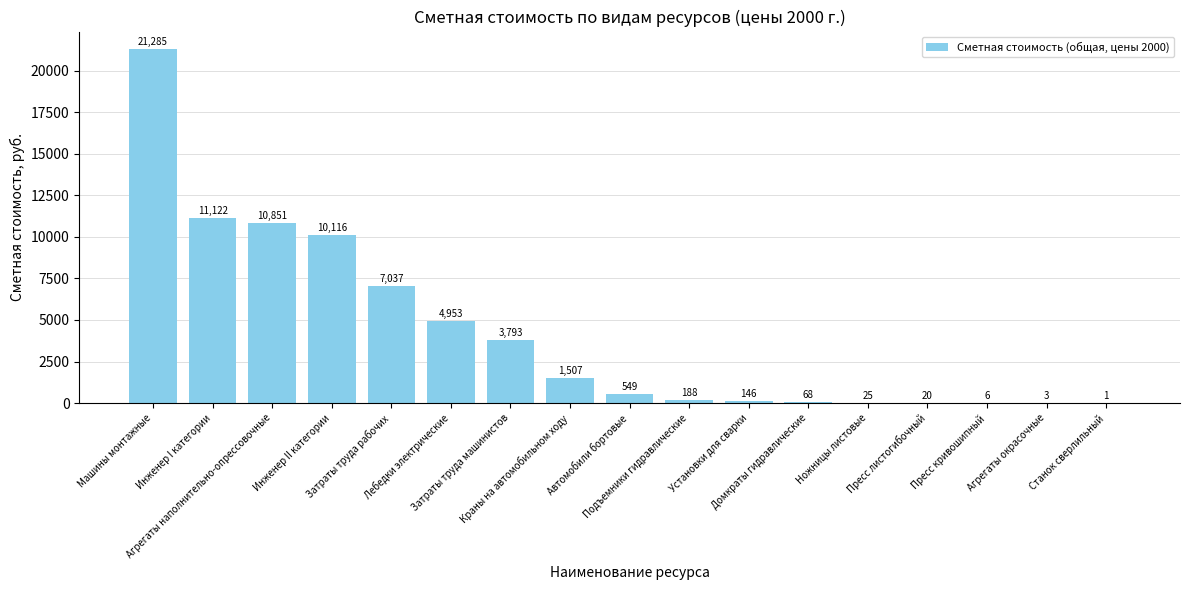

What is the greatest value displayed?

21285.1